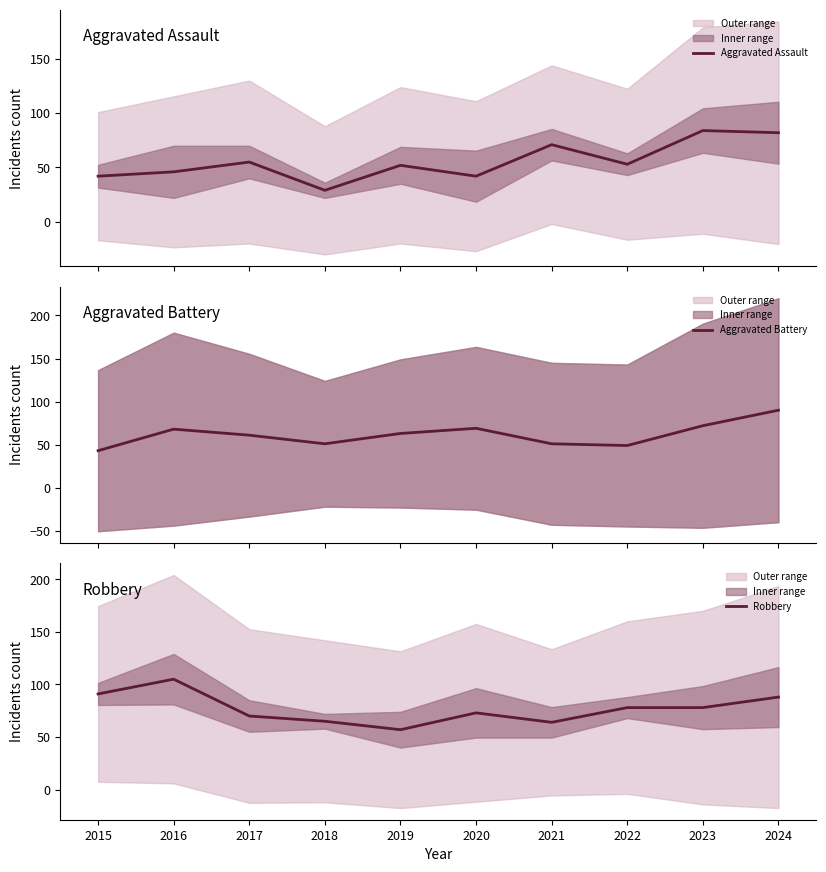

Reading left to right, list all the values displayed in this chart.

Aggravated Assault: 42	46	55	29	52	42	71	53	84	82
Aggravated Battery: 43	68	61	51	63	69	51	49	72	90
Robbery: 91	105	70	65	57	73	64	78	78	88